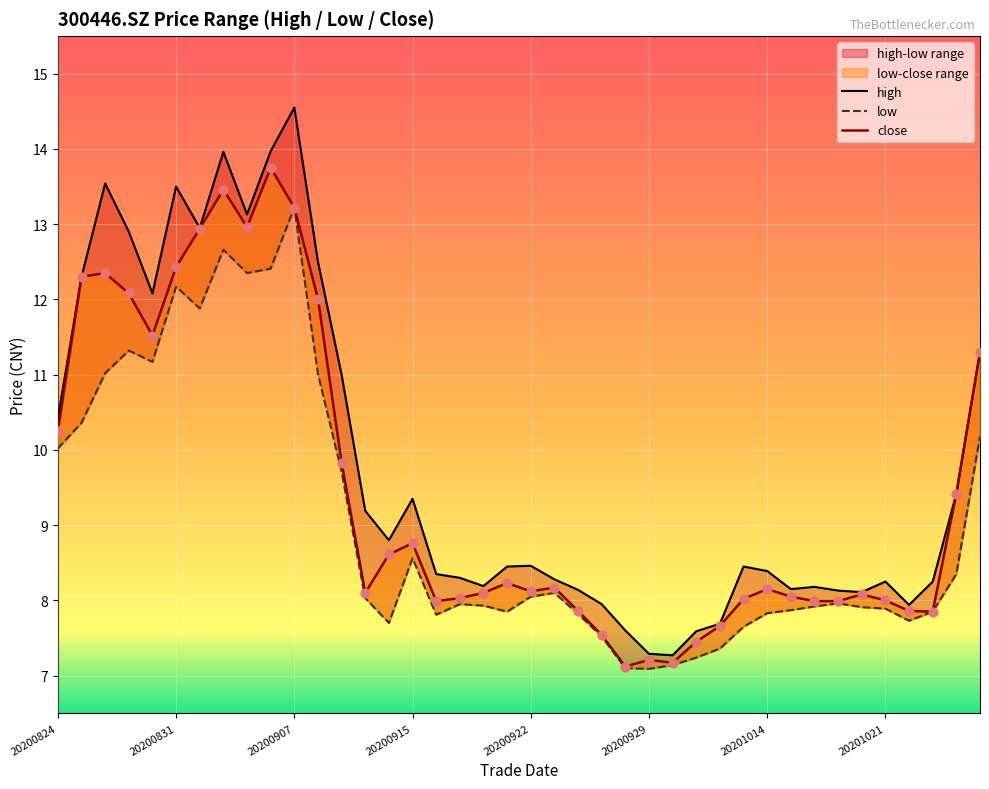

Is the value of low at 8 greater than the value of high at 23?

Yes